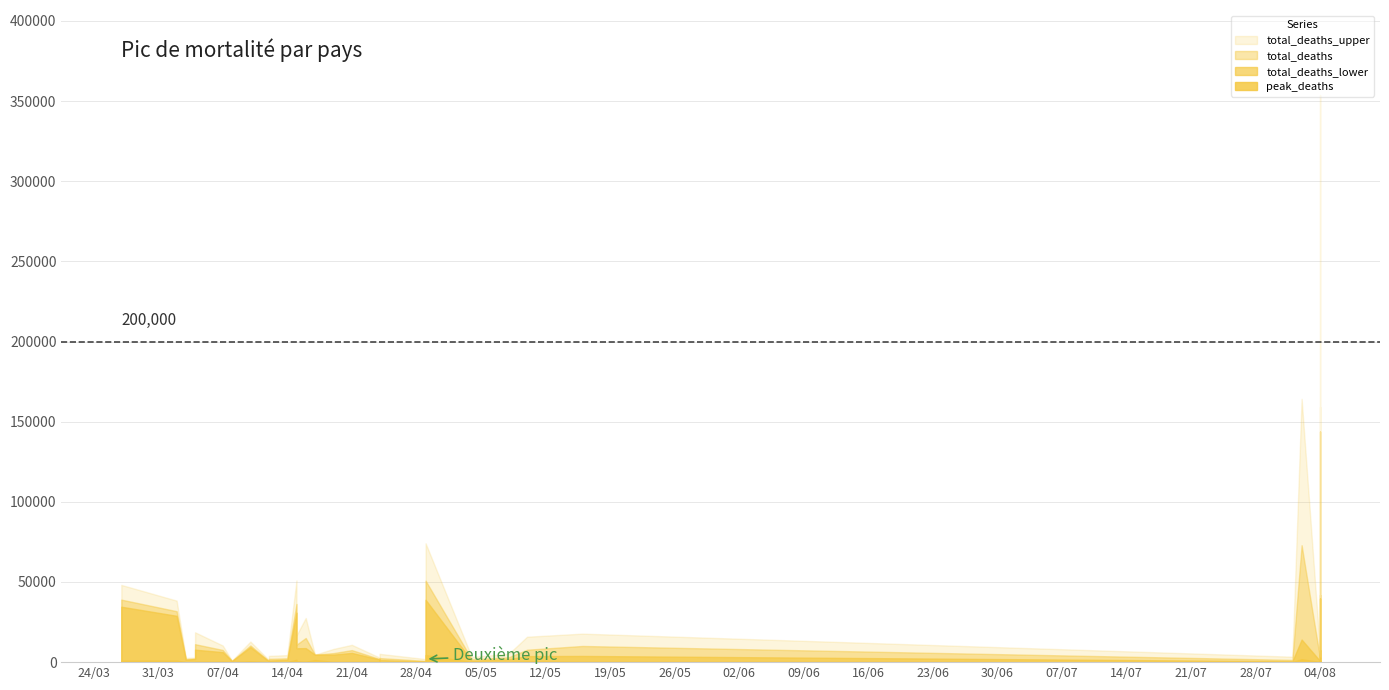

What is the value of the peak_deaths point at the 26th from the left?

35